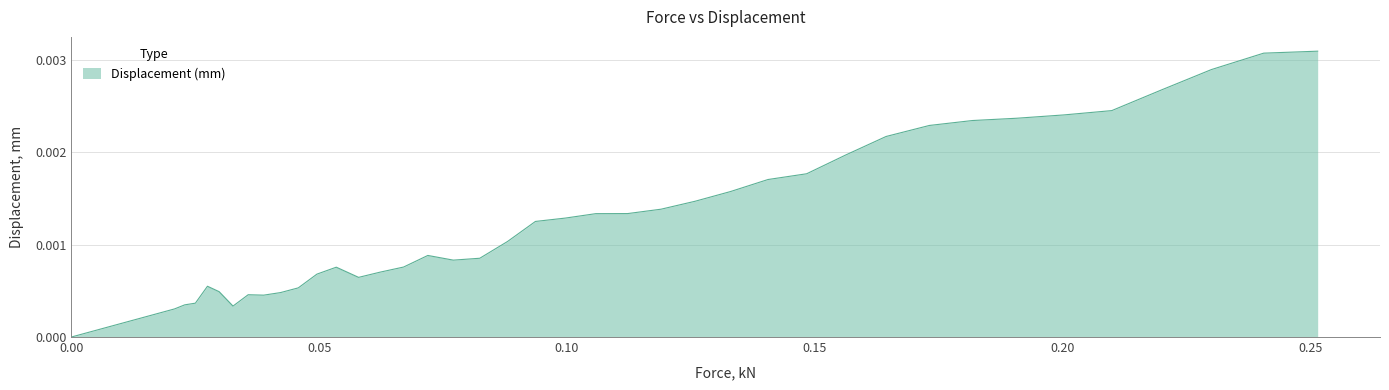

How many lines are shown in the chart?

1